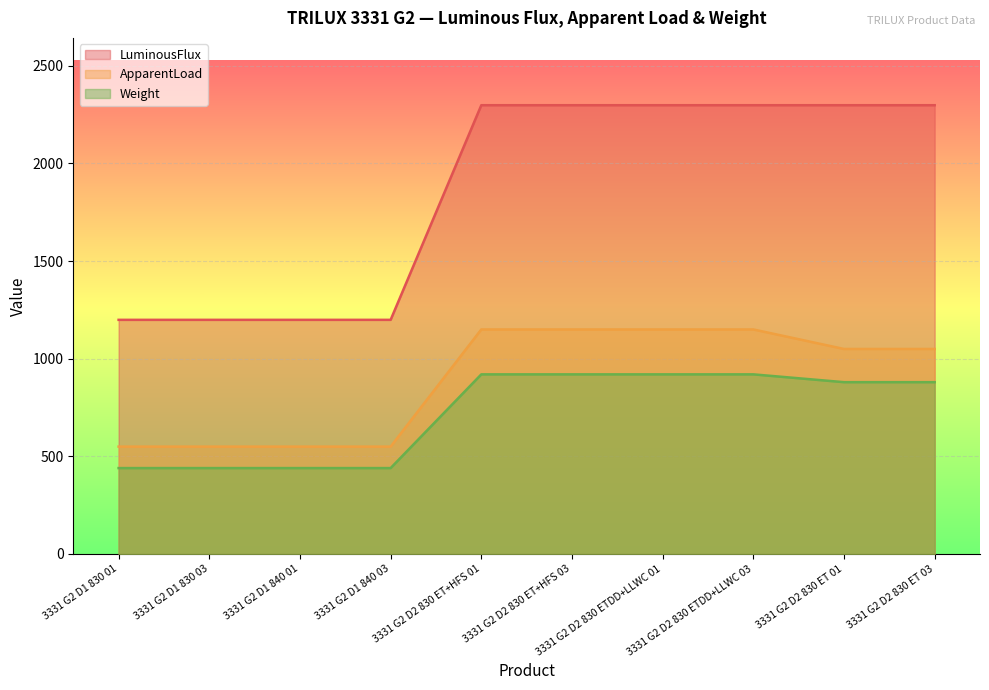

The LuminousFlux series shows 2298.4 at 3331 G2 D2 830 ETDD+LLWC 01. True or false?

True